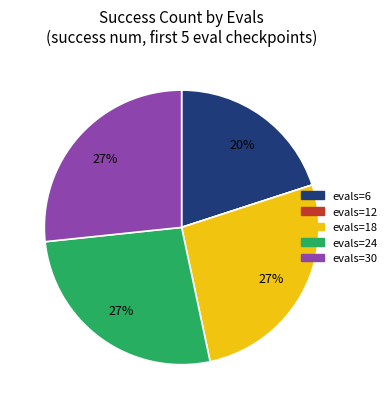

Does any single category account for the majority?

No